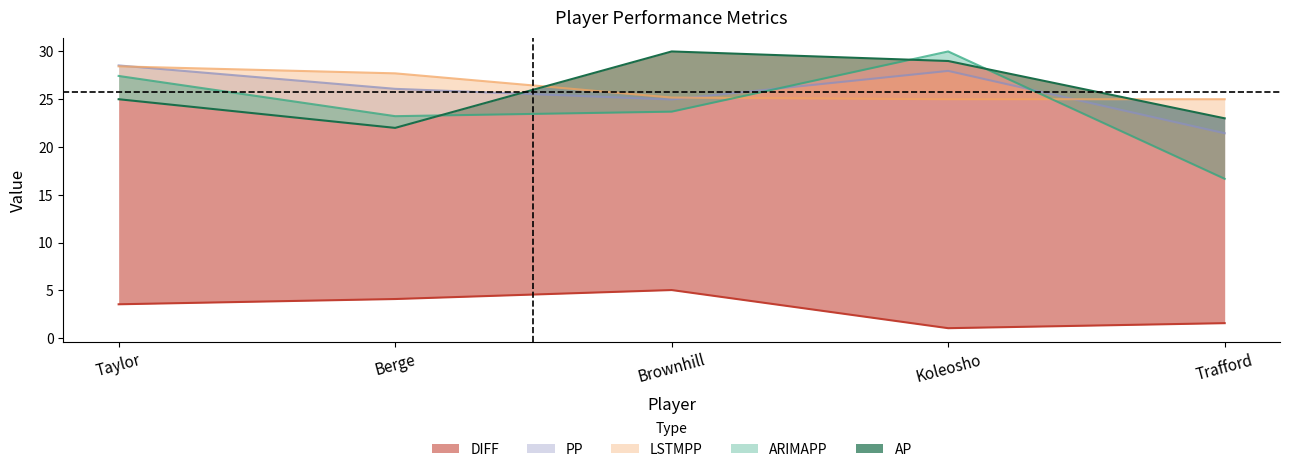

What are all the series names shown in the legend?

ARIMAPP, LSTMPP, PP, AP, DIFF